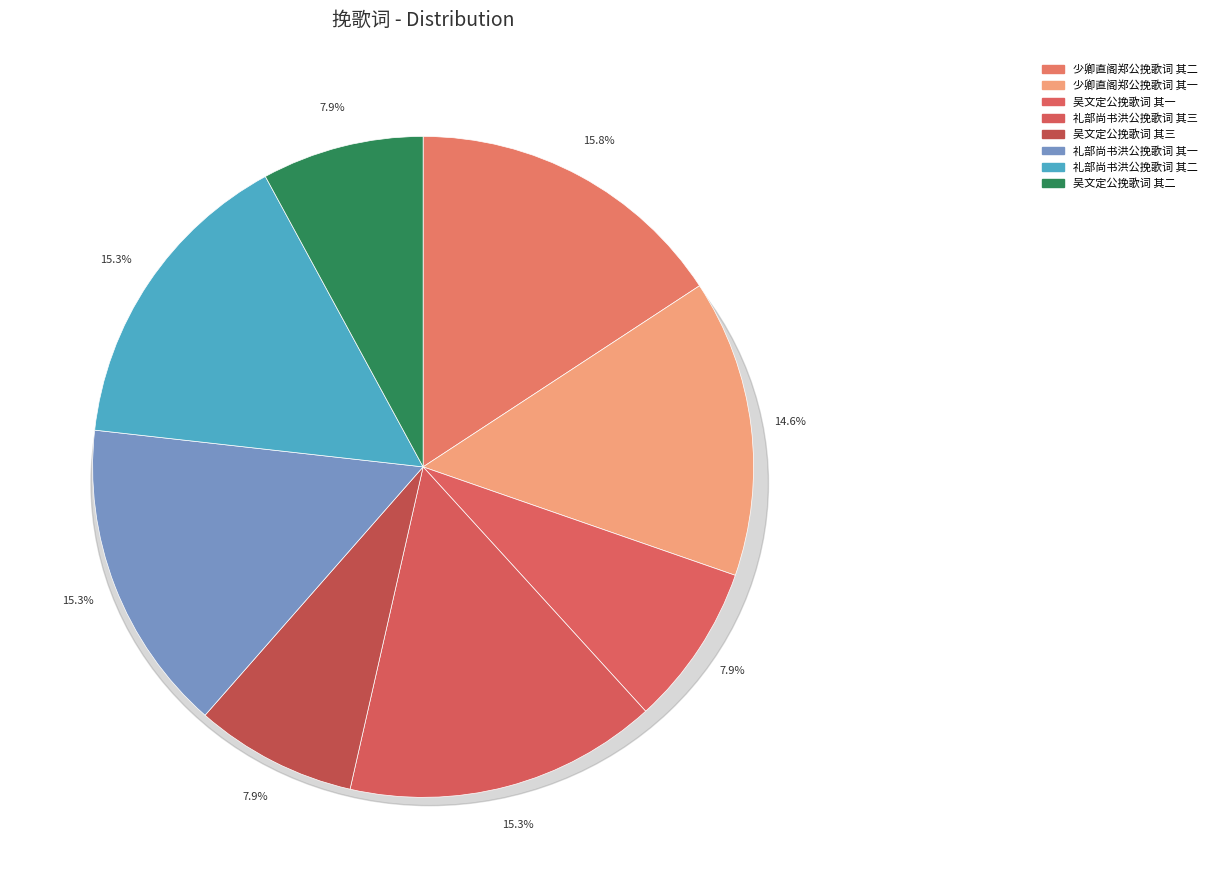

Which category has the smallest portion of the pie?

吴文定公挽歌词 其一